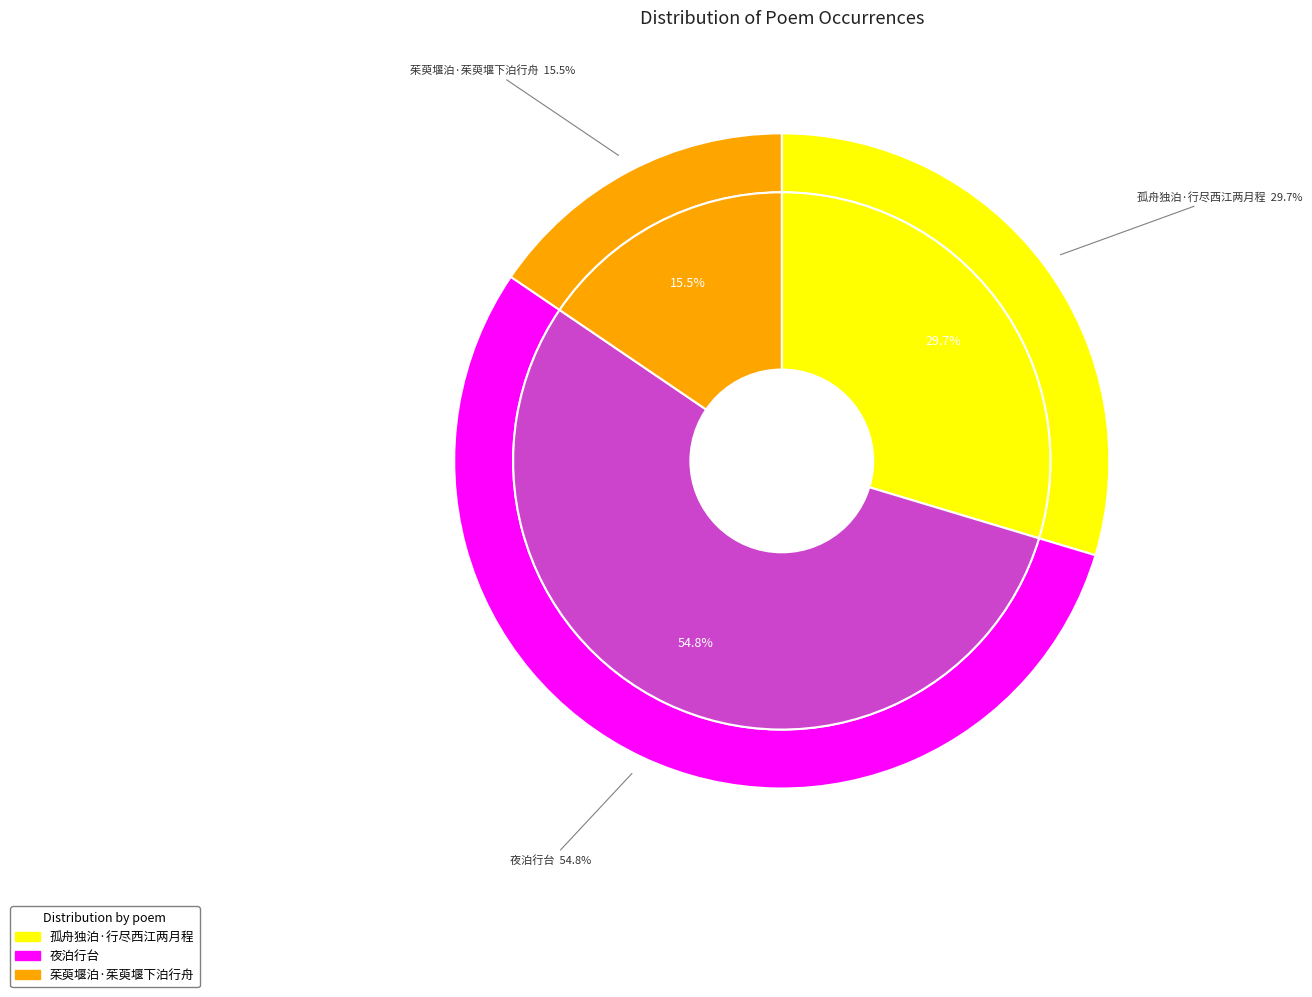

True or false: 茱萸堰泊·茱萸堰下泊行舟 accounts for 16% of the total.

True